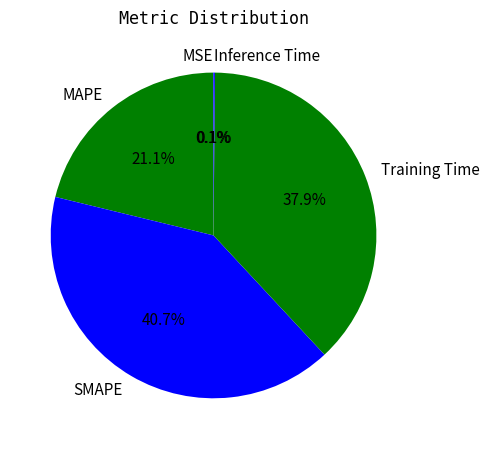

To the nearest percent, what is the average slice percentage?

20%